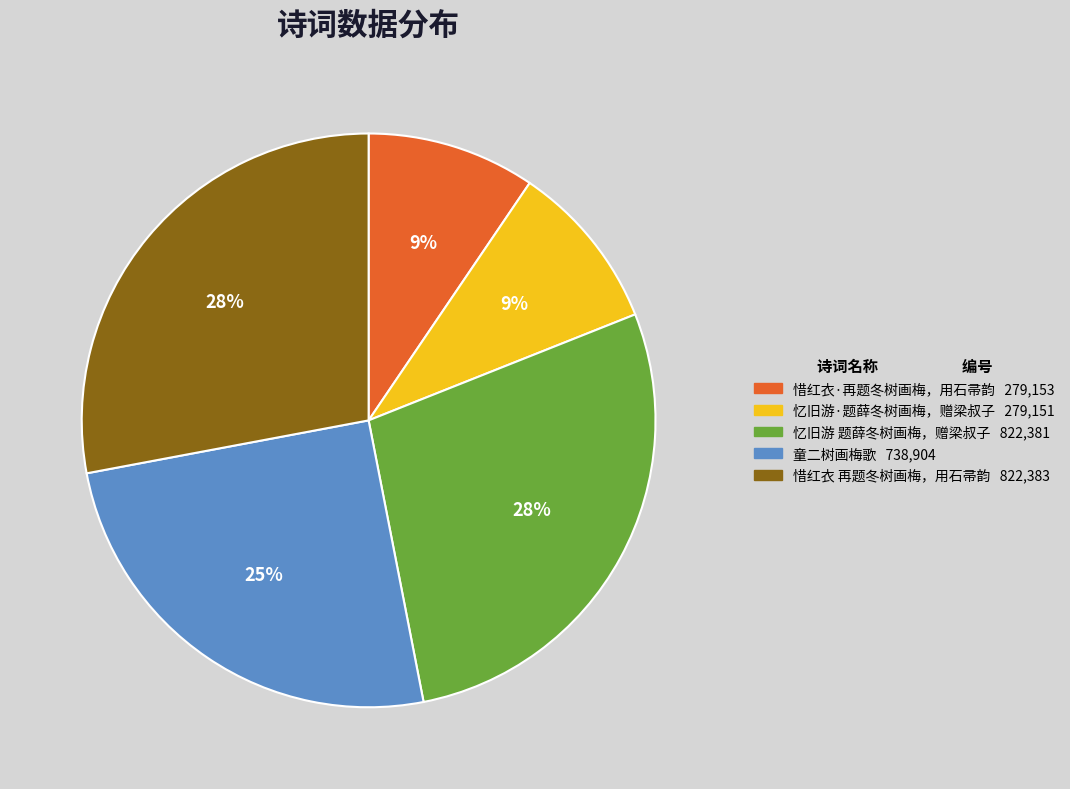

To the nearest percent, what percentage of the pie is 惜红衣·再题冬树画梅，用石帚韵?

9%